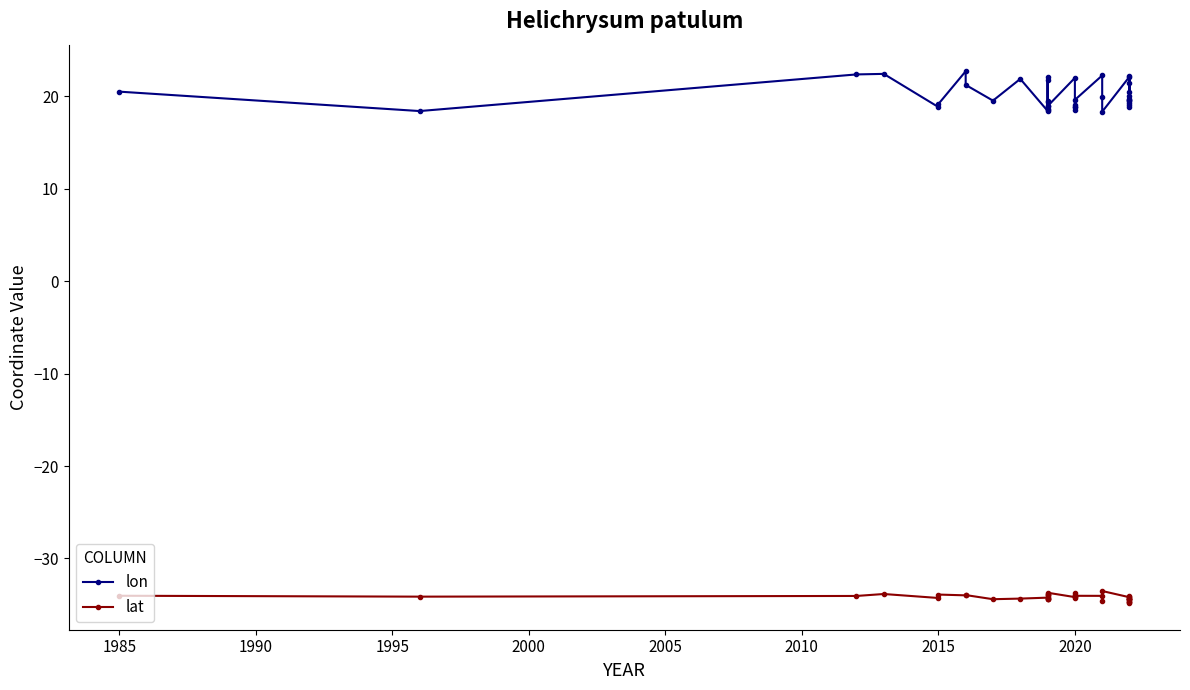

Is the value of lat at 2020 greater than the value of lon at 2010?

No